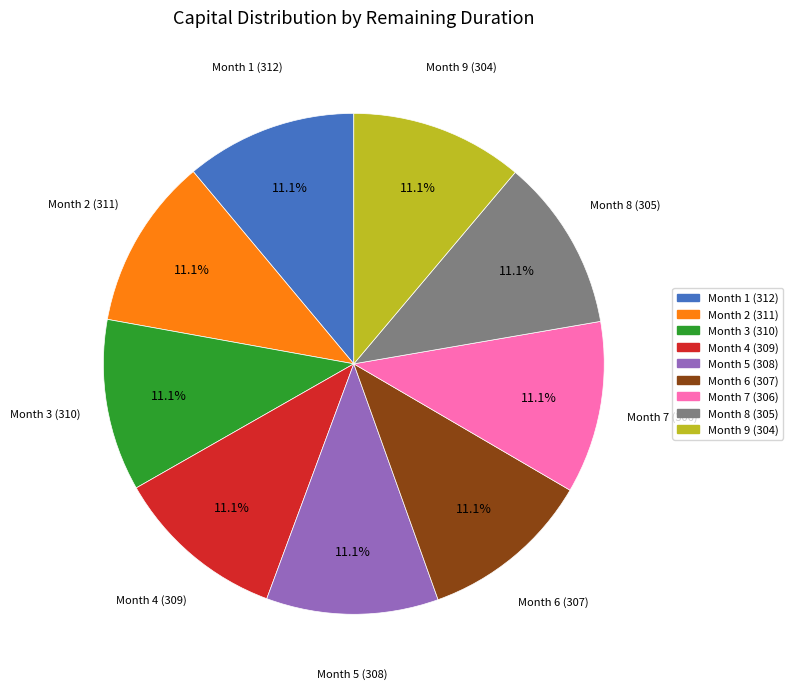

True or false: Month 7 (306) accounts for 17% of the total.

False